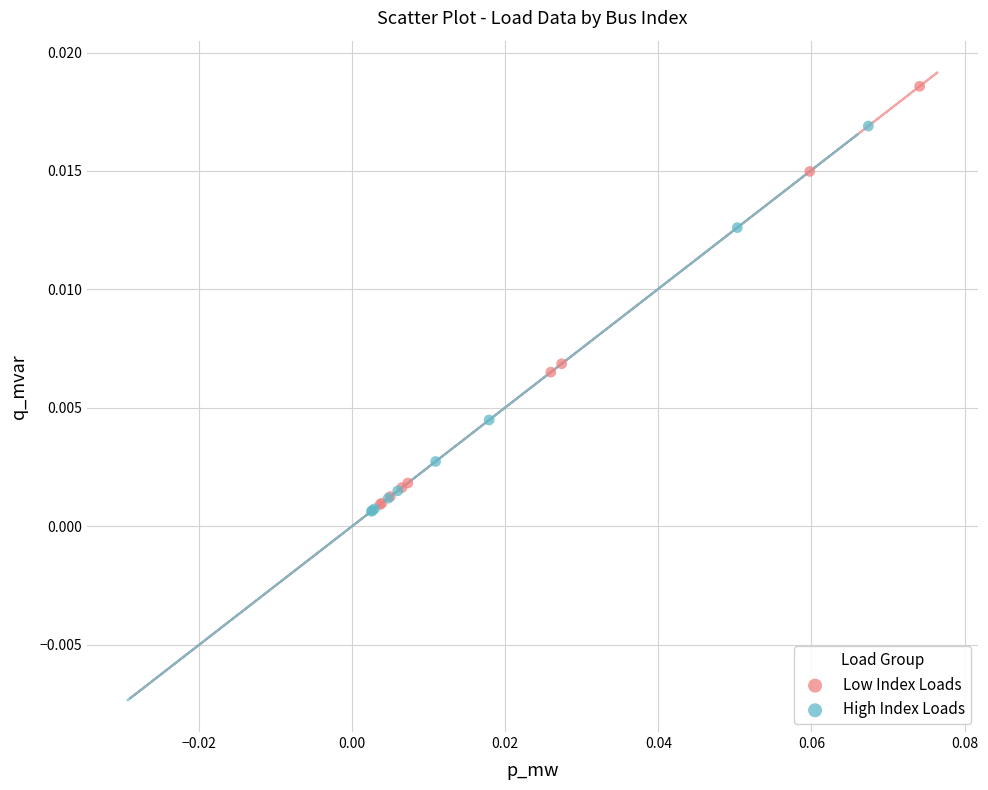

Which series has the widest spread of Y values?

Low Index Loads